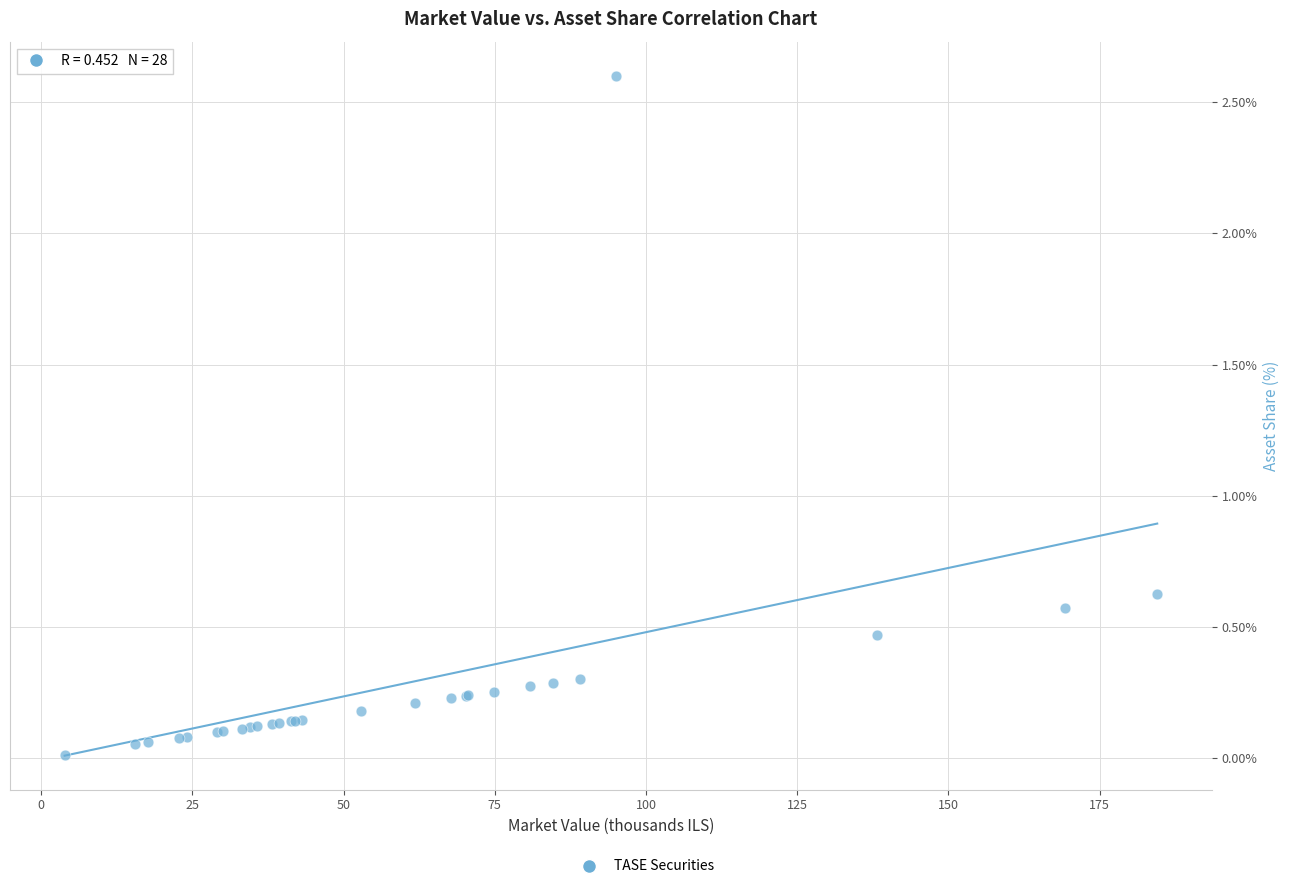

What Y value in the scatter plot is closest to 1?

0.6